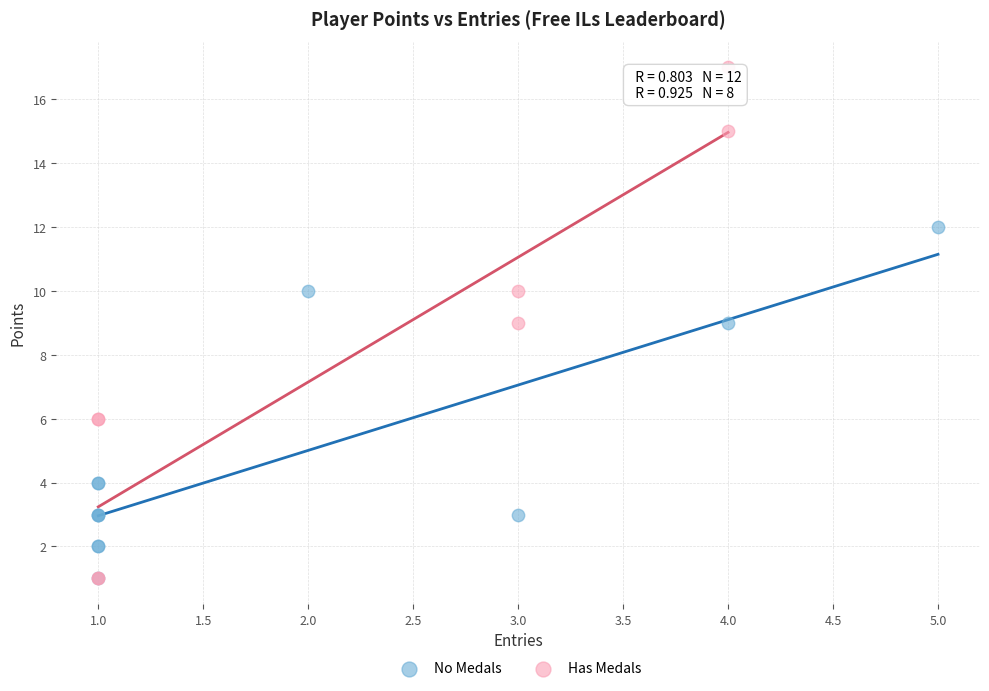

What are all the series names shown in the legend?

No Medals, Has Medals